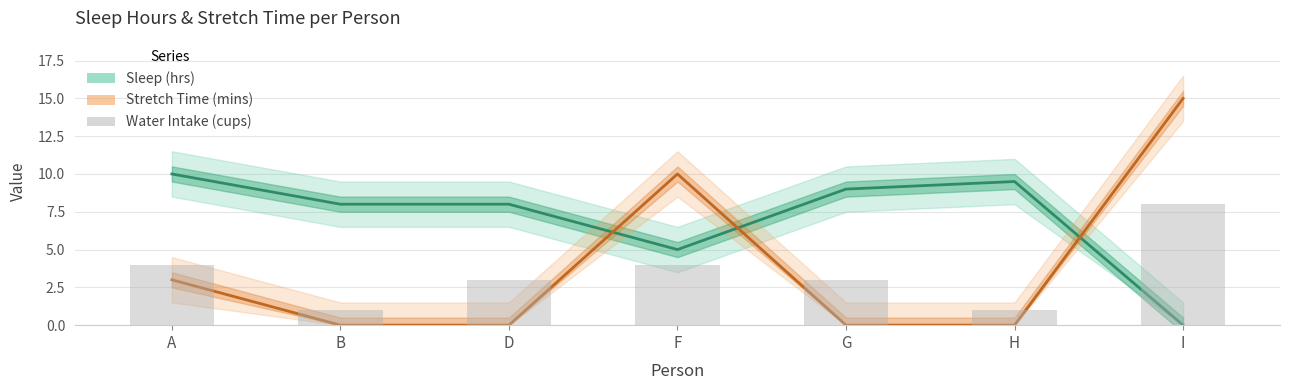

Between F and B, which is larger?

B